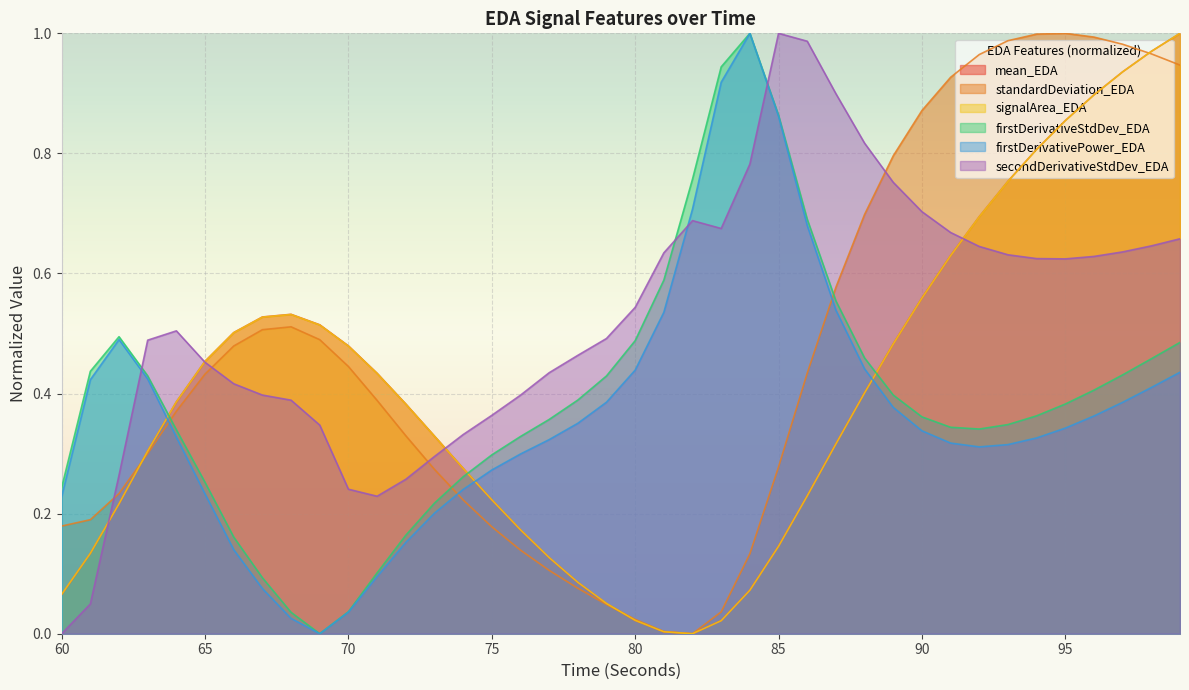

What is the sum of all firstDerivativeStdDev_EDA values?

15.7